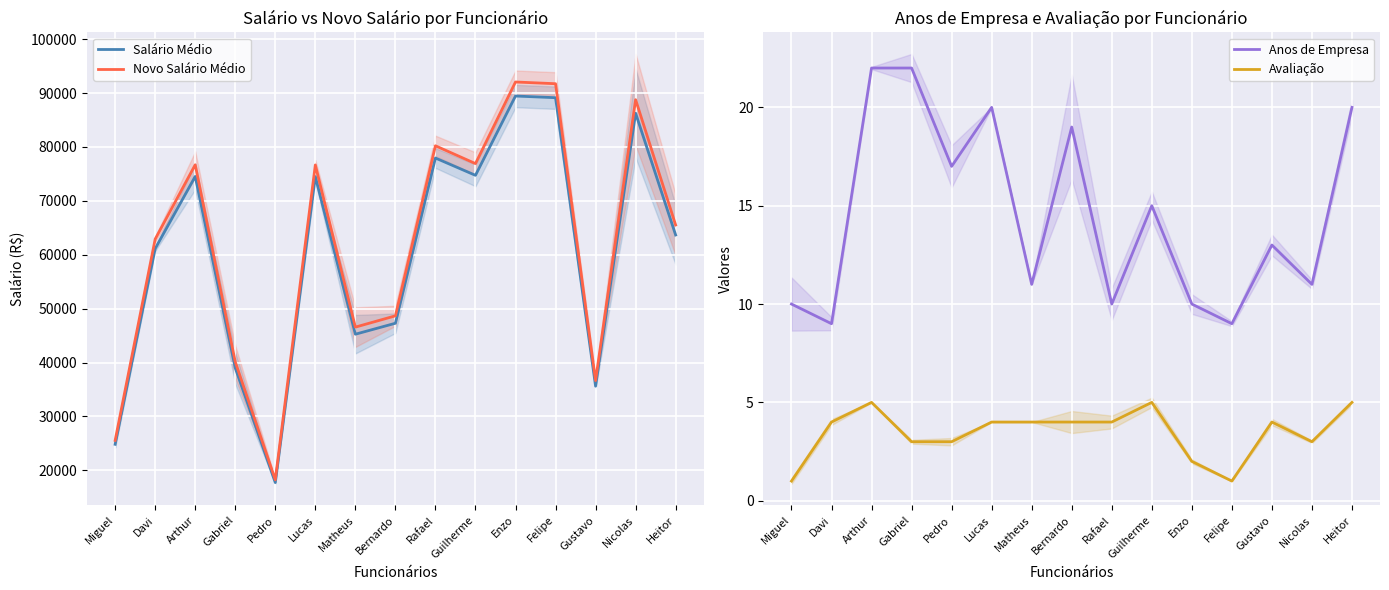

Reading left to right, transcribe all the data shown in this chart.

Salário Médio: 24840	61134	74530	39000	17735	74500	45260	47295	77950	74740	89450	89140	35620	86260	63670
Novo Salário Médio: 25563	62913	76699	40135	18251	76668	46577	48671	80218	76915	92053	91734	36657	88770	65523
Anos de Empresa: 10	9	22	22	17	20	11	19	10	15	10	9	13	11	20
Avaliação: 1	4	5	3	3	4	4	4	4	5	2	1	4	3	5